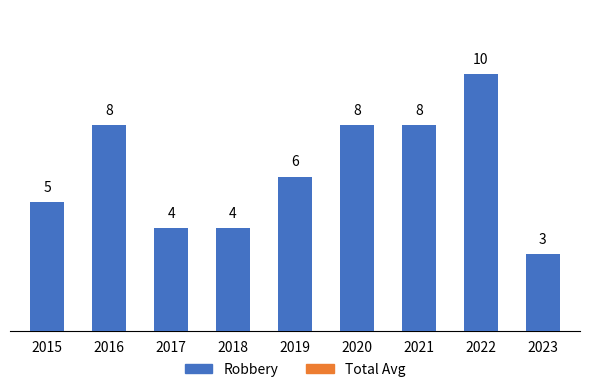

Is it true that the value at 2020 is 4?

False